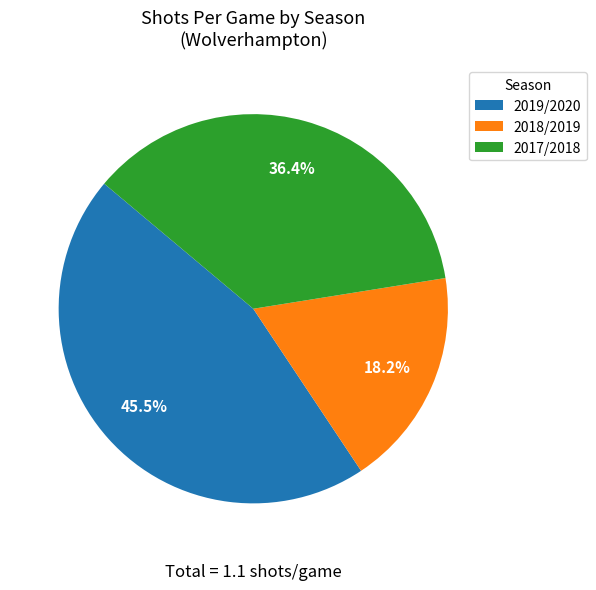

Is there a majority slice in this chart?

No